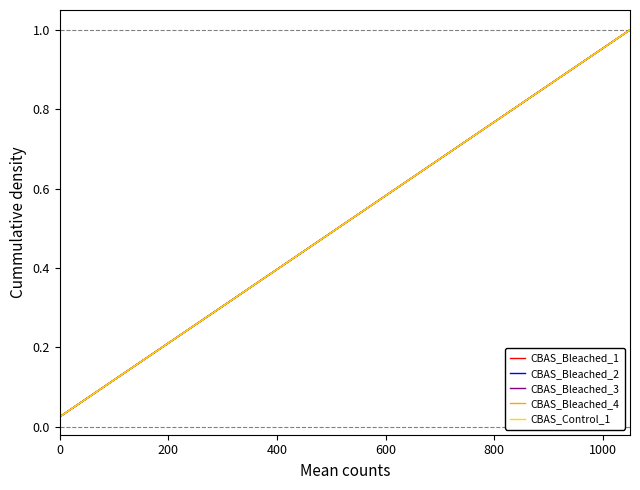

Rank the series by their maximum value, from lowest to highest.

CBAS_Bleached_1, CBAS_Bleached_2, CBAS_Bleached_3, CBAS_Bleached_4, CBAS_Control_1